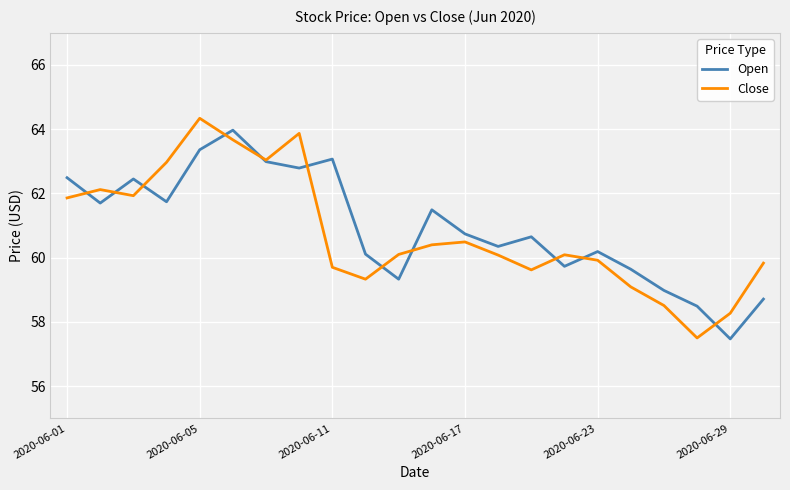

What is the smallest value displayed?

57.5